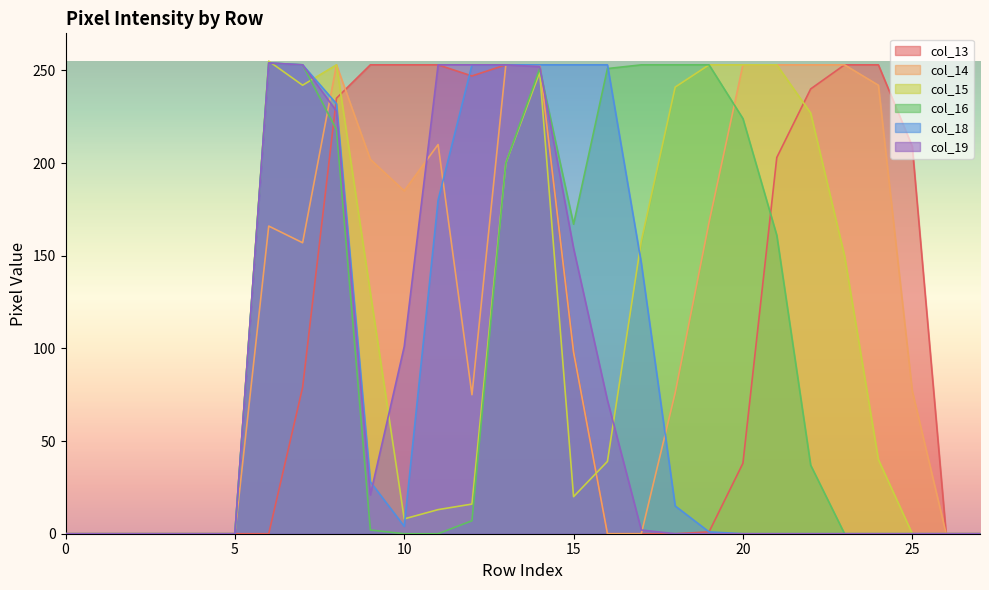

Reading left to right, list all the values displayed in this chart.

col_13: 0=0	1=0	2=0	3=0	4=0	5=0	6=0	7=79	8=235	9=253	10=253	11=253	12=247	13=253	14=253	15=98	16=0	17=0	18=0	19=1	20=38	21=203	22=240	23=253	24=253	25=209	26=0	27=0
col_14: 0=0	1=0	2=0	3=0	4=0	5=0	6=166	7=157	8=253	9=202	10=185	11=210	12=75	13=253	14=253	15=98	16=0	17=0	18=76	19=168	20=253	21=253	22=253	23=253	24=242	25=77	26=0	27=0
col_15: 0=0	1=0	2=0	3=0	4=0	5=0	6=255	7=242	8=253	9=130	10=8	11=13	12=16	13=200	14=249	15=20	16=39	17=158	18=241	19=253	20=253	21=253	22=227	23=150	24=40	25=0	26=0	27=0
col_16: 0=0	1=0	2=0	3=0	4=0	5=0	6=254	7=253	8=218	9=2	10=0	11=0	12=7	13=200	14=251	15=167	16=251	17=253	18=253	19=253	20=224	21=161	22=37	23=0	24=0	25=0	26=0	27=0
col_18: 0=0	1=0	2=0	3=0	4=0	5=0	6=254	7=253	8=232	9=28	10=4	11=180	12=253	13=253	14=253	15=253	16=253	17=146	18=15	19=1	20=0	21=0	22=0	23=0	24=0	25=0	26=0	27=0
col_19: 0=0	1=0	2=0	3=0	4=0	5=0	6=254	7=253	8=228	9=21	10=101	11=253	12=253	13=253	14=252	15=154	16=72	17=2	18=0	19=0	20=0	21=0	22=0	23=0	24=0	25=0	26=0	27=0